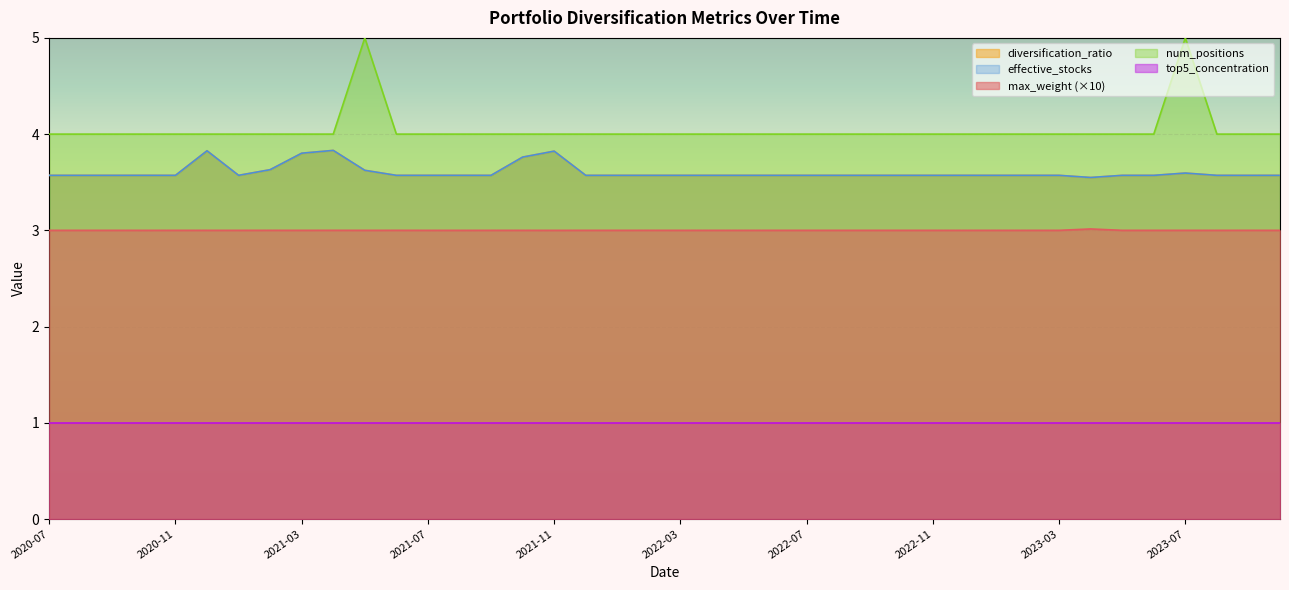

Does the chart display data point markers on the line(s)?

No